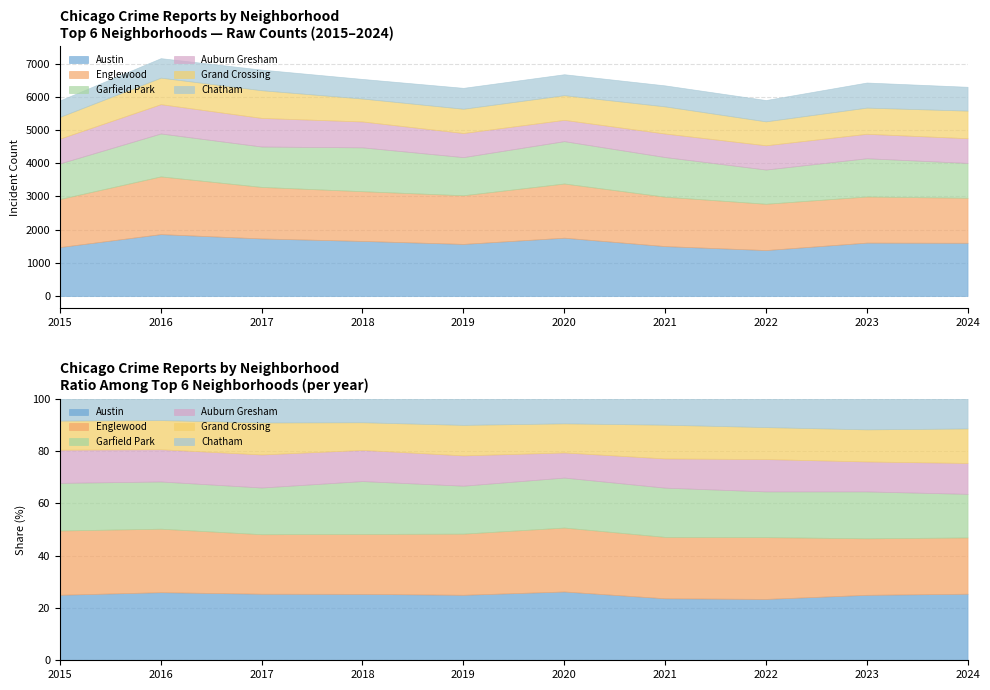

In Grand Crossing, how many points are lower than both neighbors (excluding endpoints)?

2